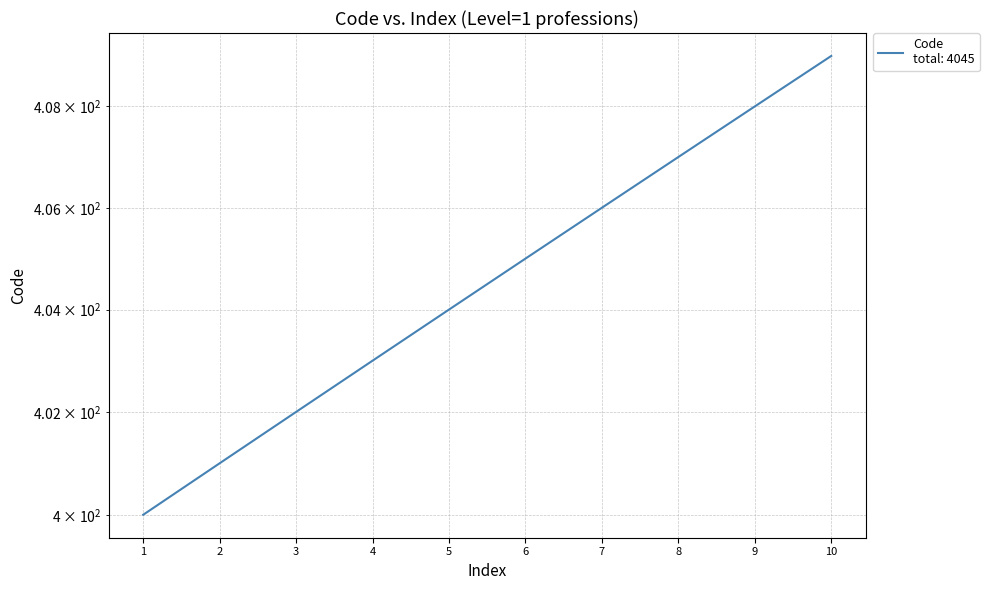

True or false: the data has more than 0 interior local peaks.

False